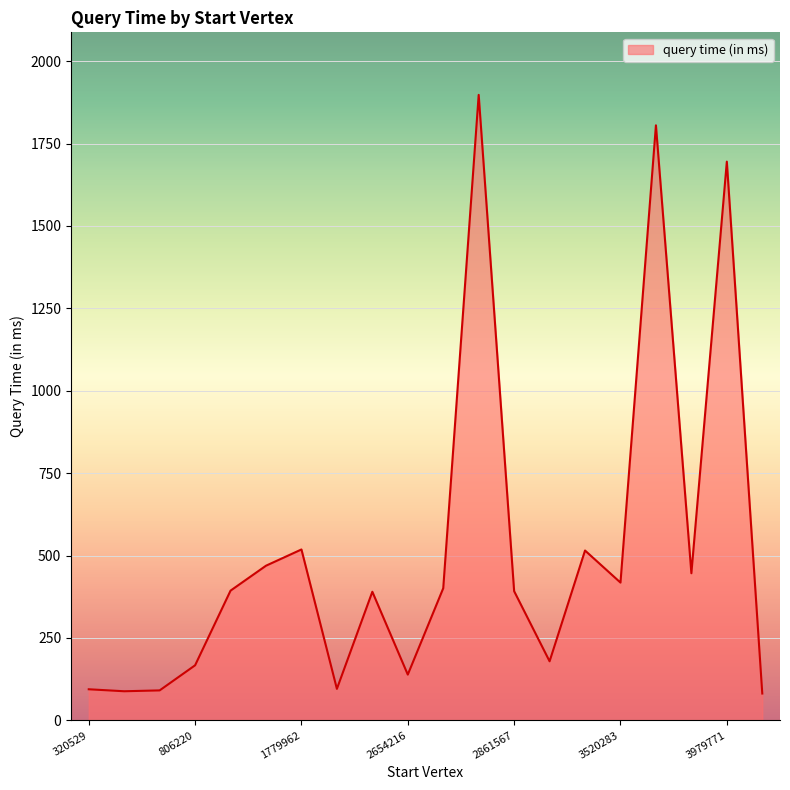

What is the difference between the maximum and minimum values?

1816.4